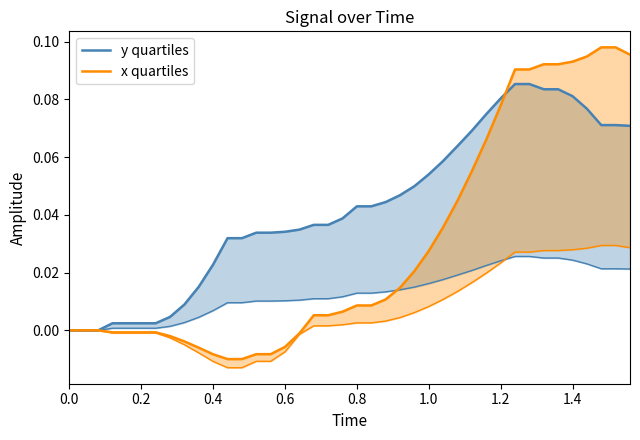

Does the chart display data point markers on the line(s)?

No